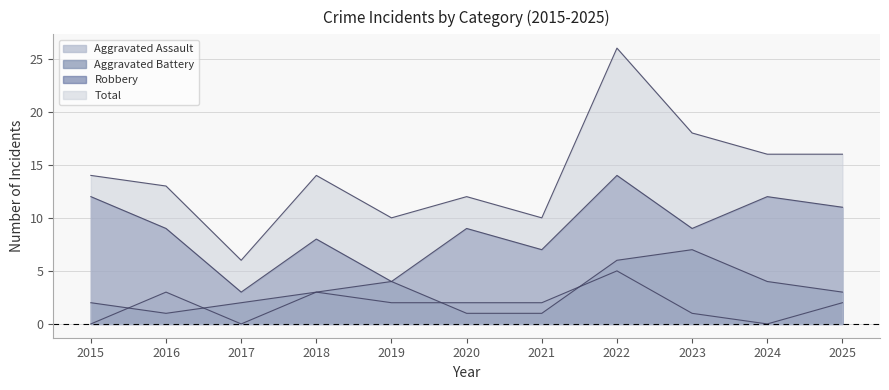

What is the value of the Robbery point at the 4th from the left?

8